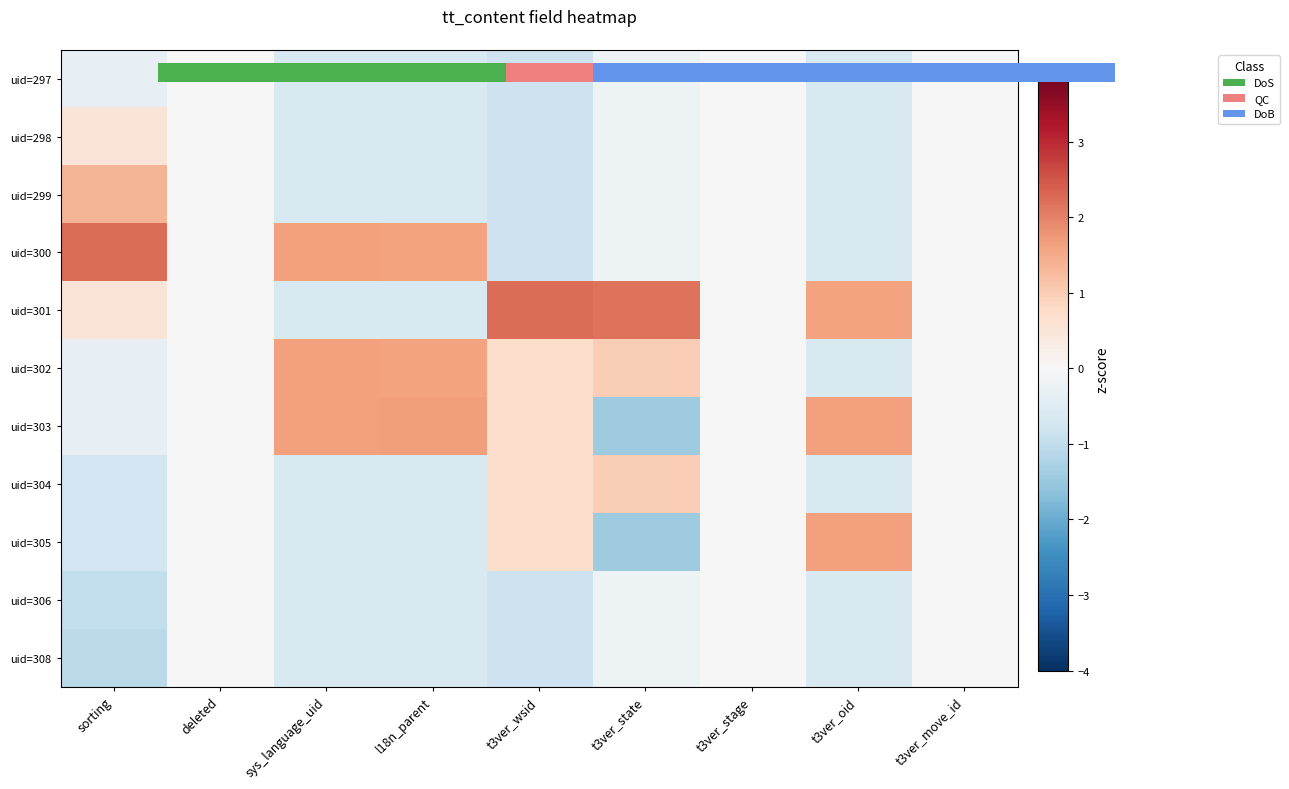

Which category has the highest value in the uid=304 series?

t3ver_state